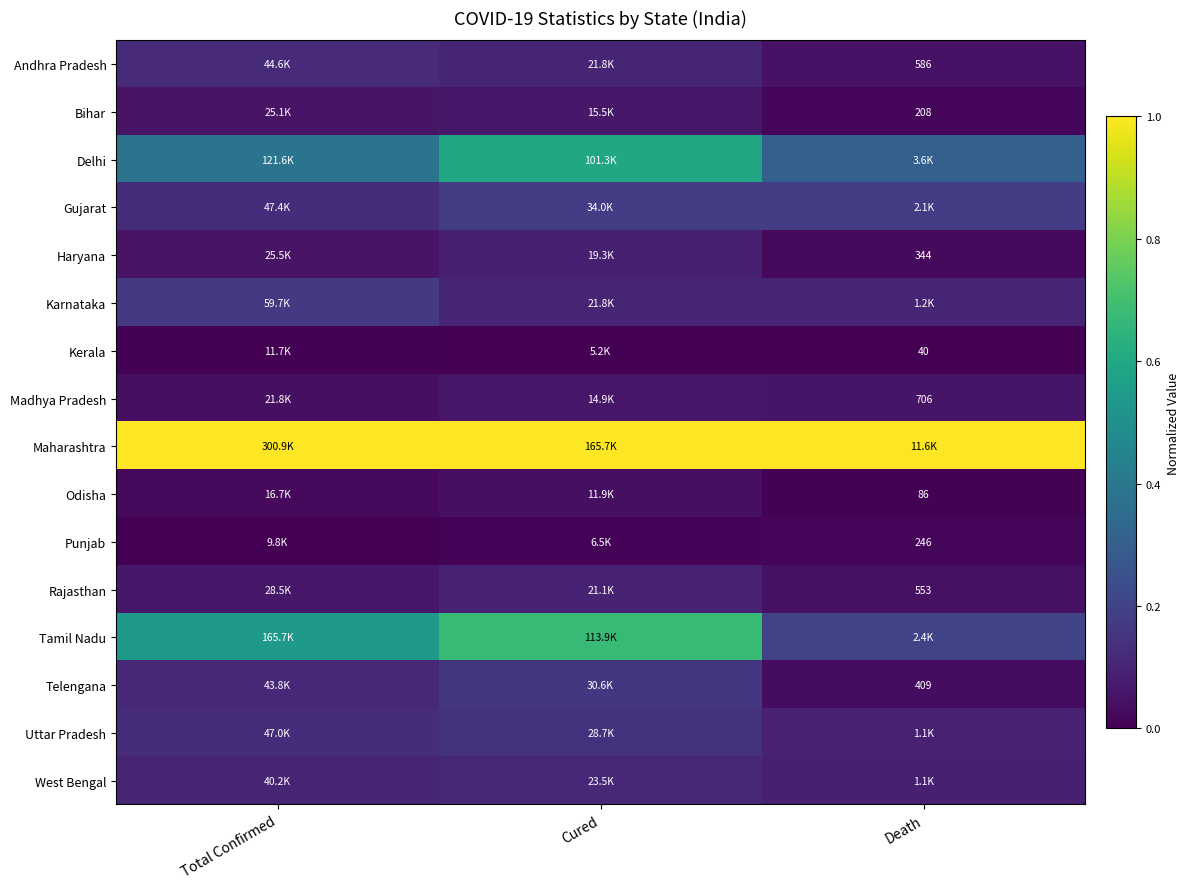

Which has a higher value, Total Confirmed or Cured?

Total Confirmed